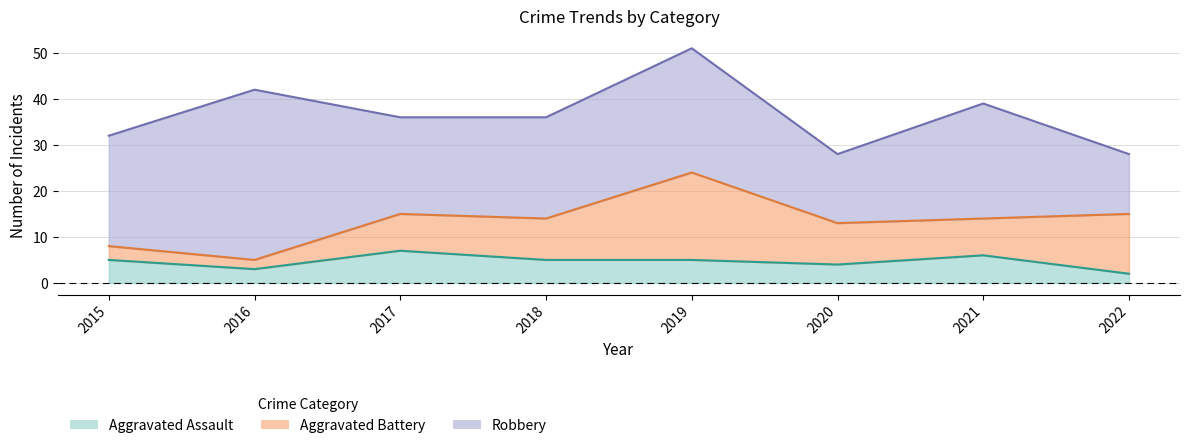

Reading right to left, list all the values displayed in this chart.

Aggravated Assault: 2022=2	2021=6	2020=4	2019=5	2018=5	2017=7	2016=3	2015=5
Aggravated Battery: 2022=13	2021=8	2020=9	2019=19	2018=9	2017=8	2016=2	2015=3
Robbery: 2022=13	2021=25	2020=15	2019=27	2018=22	2017=21	2016=37	2015=24